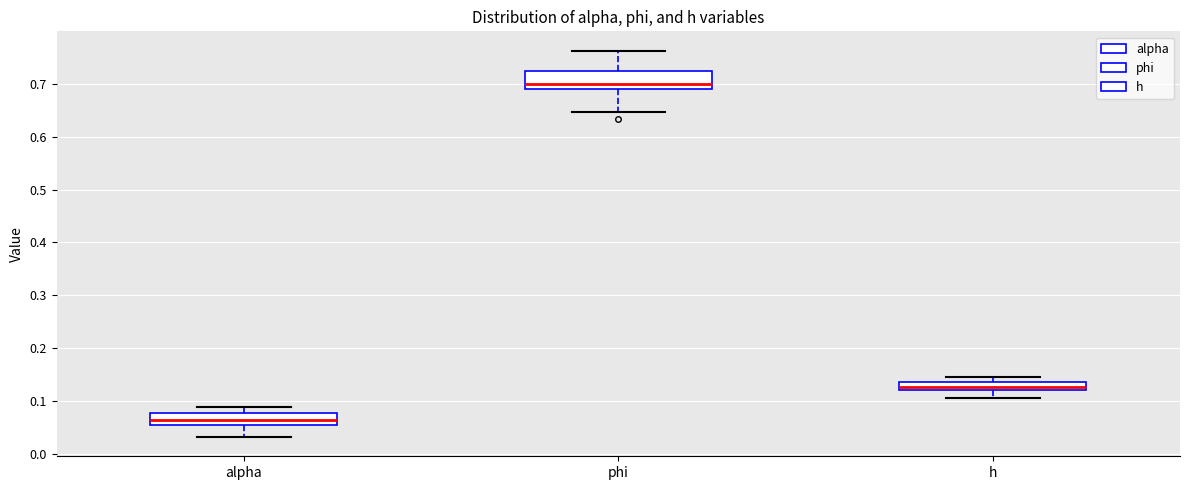

Where does the lower whisker of the box for h end on the y-axis? The values are not printed on the chart, so give them approximately, as read against the axis.

0.11